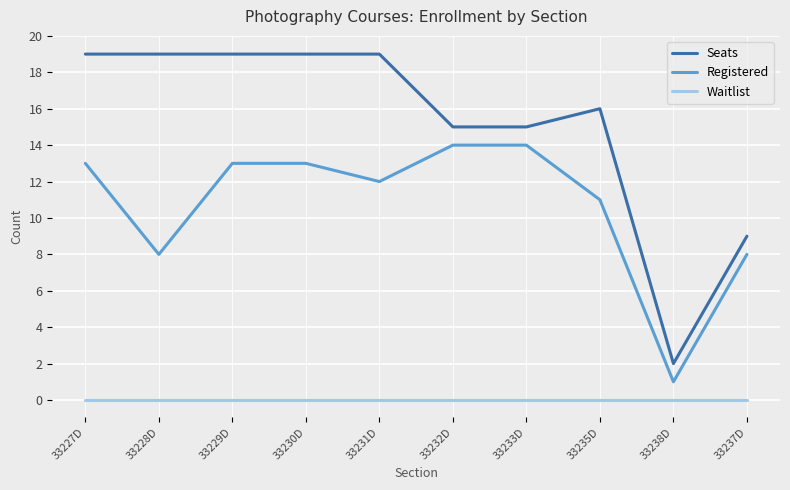

Which series has the largest total across all categories?

Seats